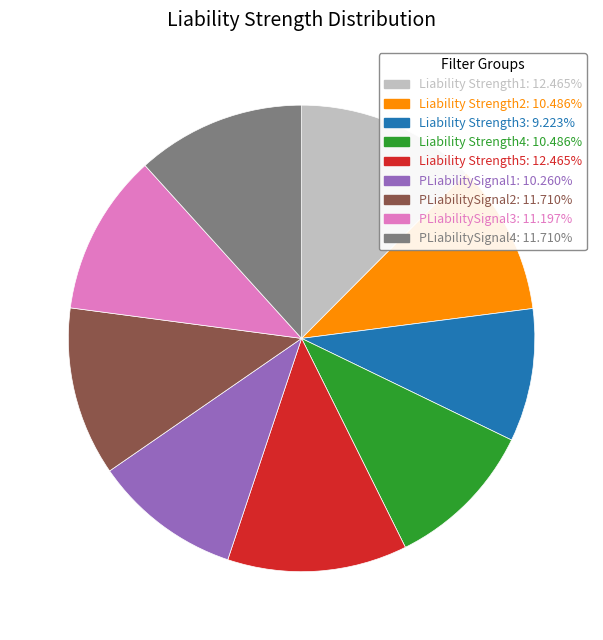

Is the sum of PLiabilitySignal2: 11.710% and PLiabilitySignal1: 10.260% greater than half?

No